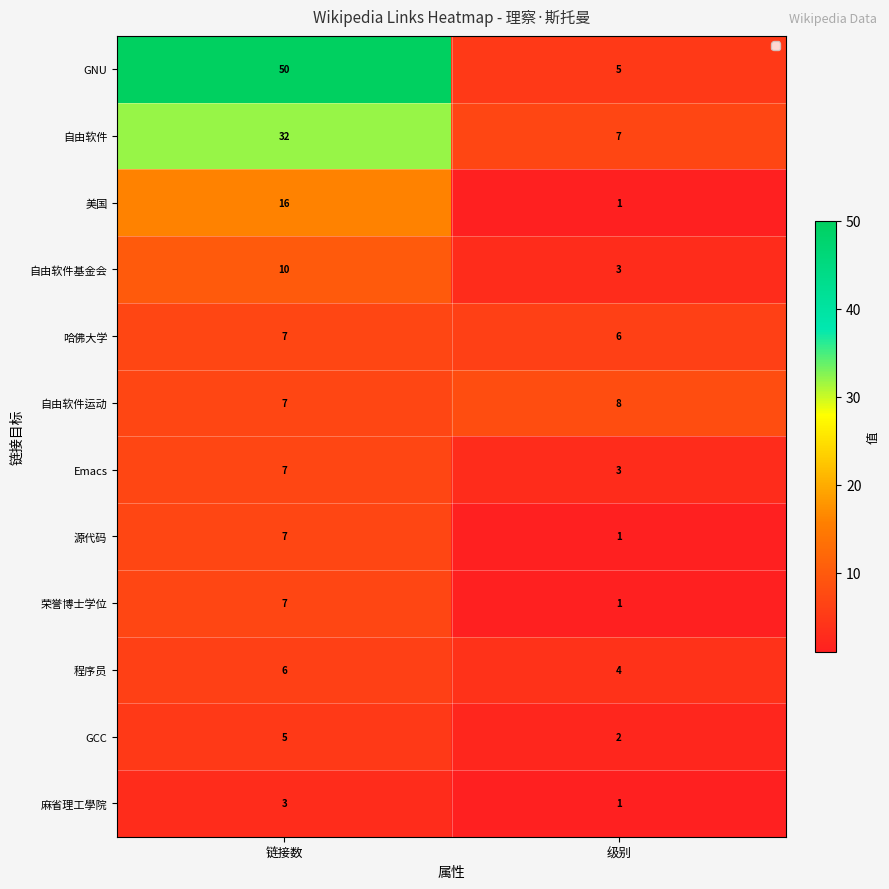

Reading right to left, what are all the values shown in this chart?

GNU: 级别=5	链接数=50
自由软件: 级别=7	链接数=32
美国: 级别=1	链接数=16
自由软件基金会: 级别=3	链接数=10
哈佛大学: 级别=6	链接数=7
自由软件运动: 级别=8	链接数=7
Emacs: 级别=3	链接数=7
源代码: 级别=1	链接数=7
荣誉博士学位: 级别=1	链接数=7
程序员: 级别=4	链接数=6
GCC: 级别=2	链接数=5
麻省理工學院: 级别=1	链接数=3